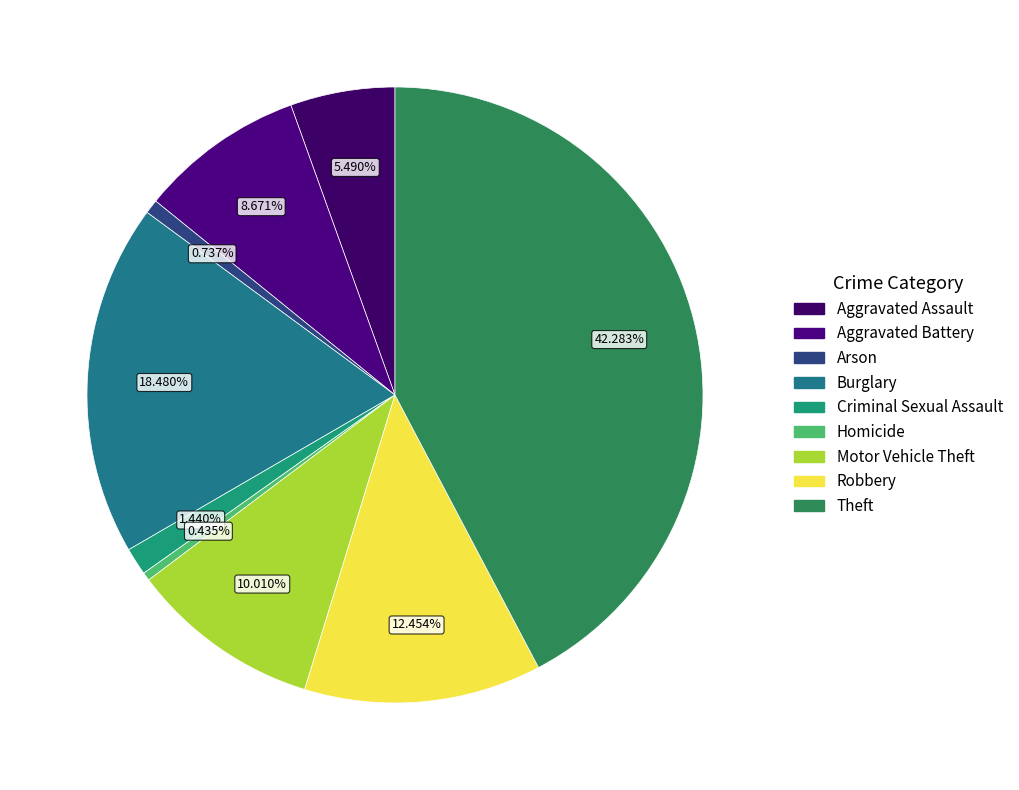

Rank the categories by value from highest to lowest.

Theft, Burglary, Robbery, Motor Vehicle Theft, Aggravated Battery, Aggravated Assault, Criminal Sexual Assault, Arson, Homicide